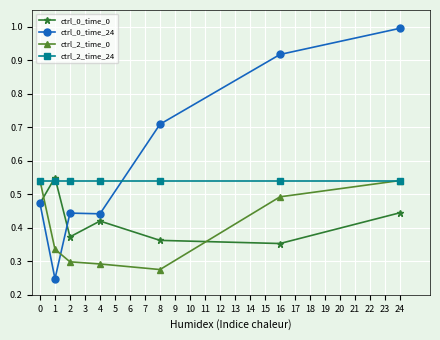

The ctrl_0_time_24 series shows 0.1 at 1. True or false?

False